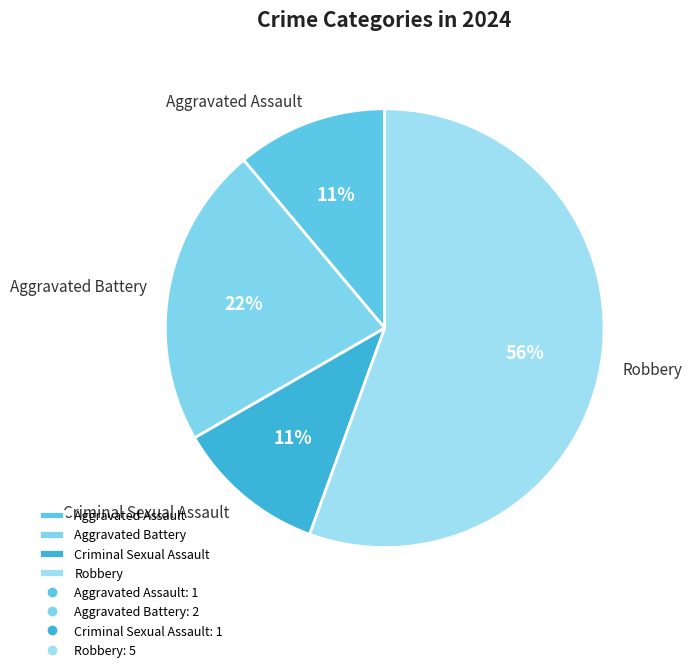

To the nearest percent, what percentage of the pie is Aggravated Assault?

11%